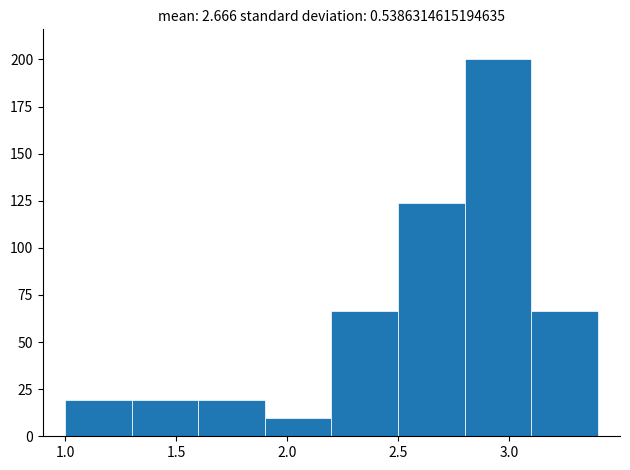

What is the height of the bar covering 1.0 to 1.3 on the x-axis? Neither the bar edges nor the heights are printed on the chart, so give them approximately, as read against the axes.

20